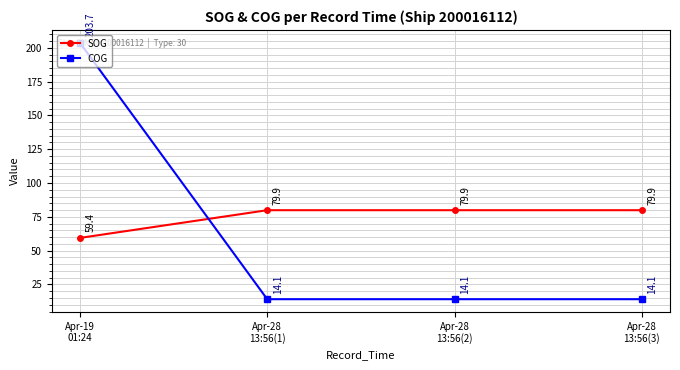

How many categories are shown in the chart?

4